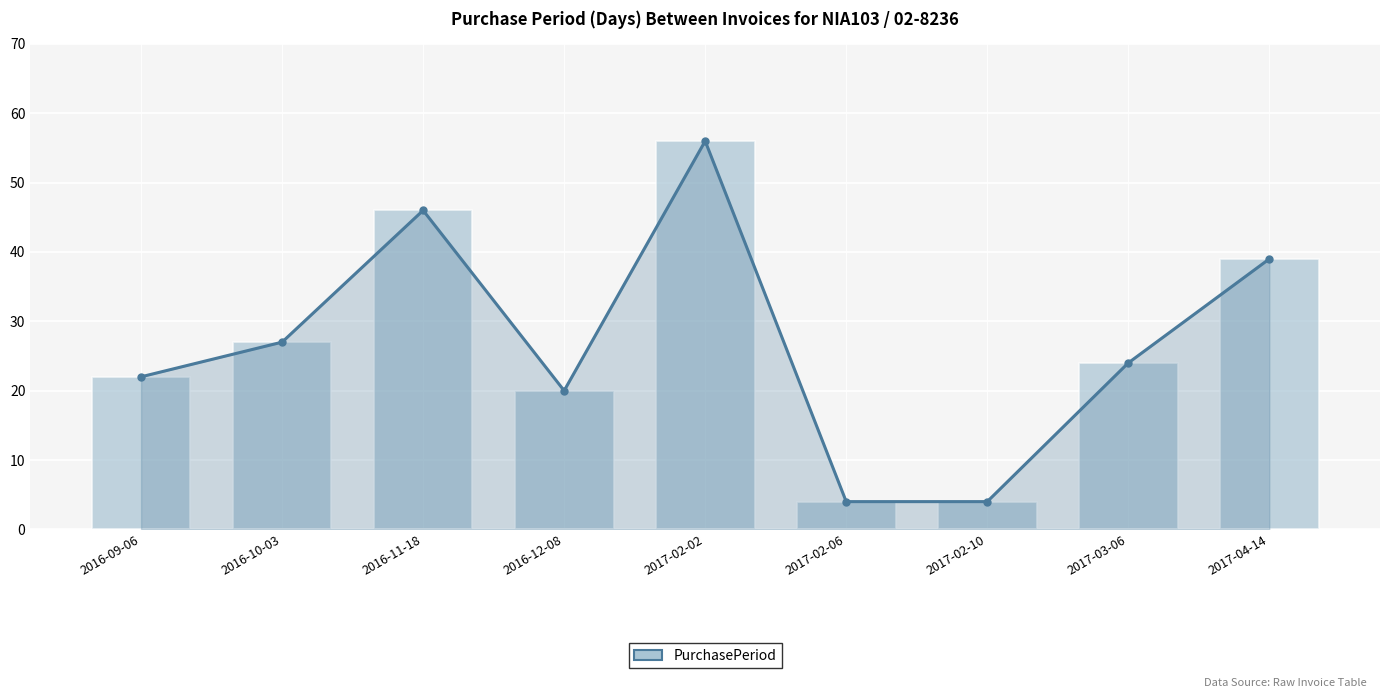

Reading left to right, list all the values displayed in this chart.

2016-09-06=22	2016-10-03=27	2016-11-18=46	2016-12-08=20	2017-02-02=56	2017-02-06=4	2017-02-10=4	2017-03-06=24	2017-04-14=39